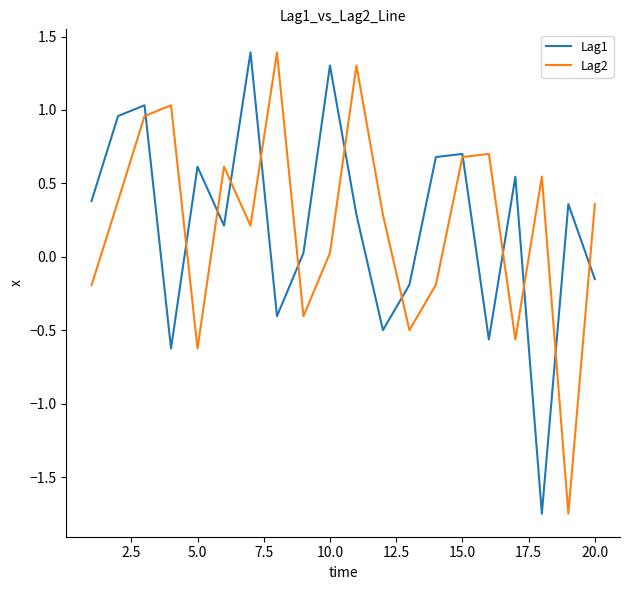

Is this an area chart (filled region under the line)?

No